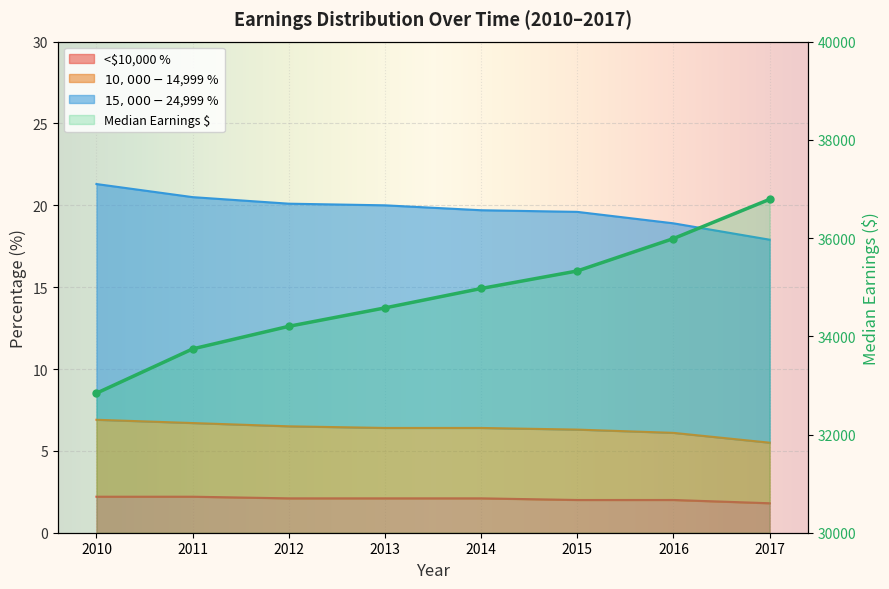

Which label corresponds to the smallest value in the chart?

2017